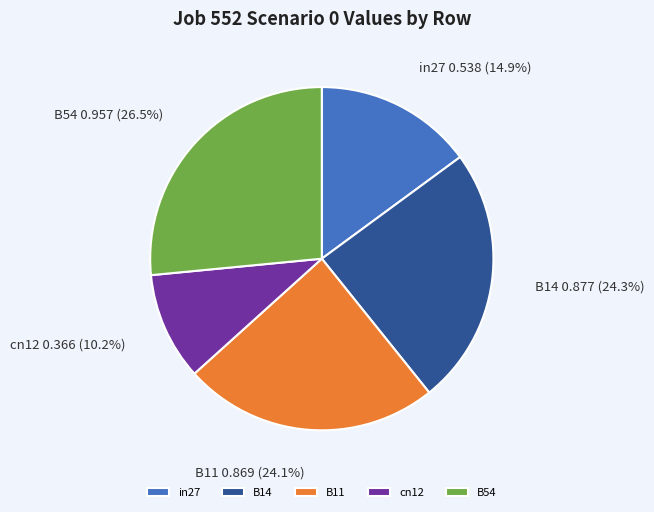

Is the sum of in27 and cn12 greater than half?

No